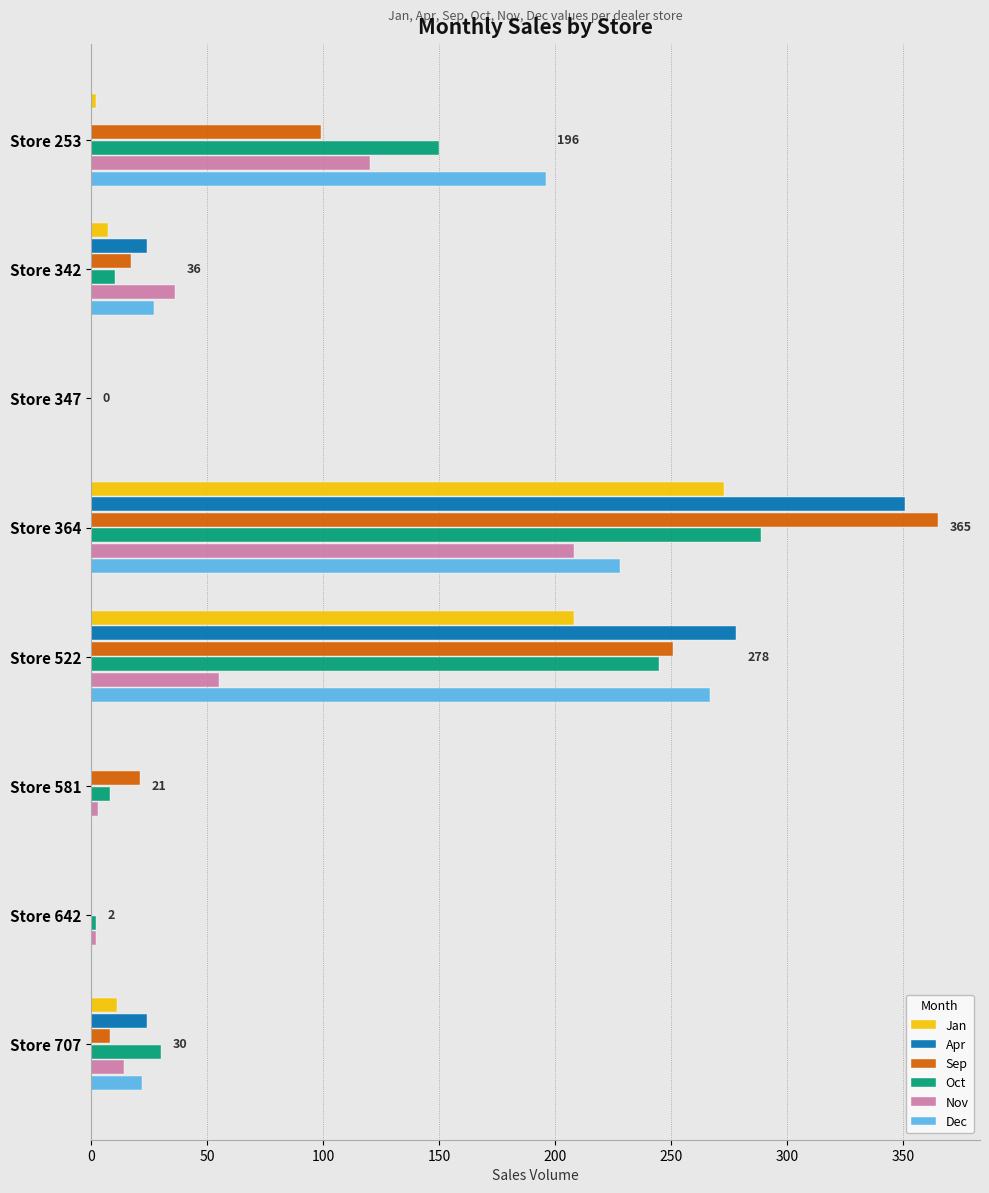

Is it true that Apr equals 157 at Store 364?

False